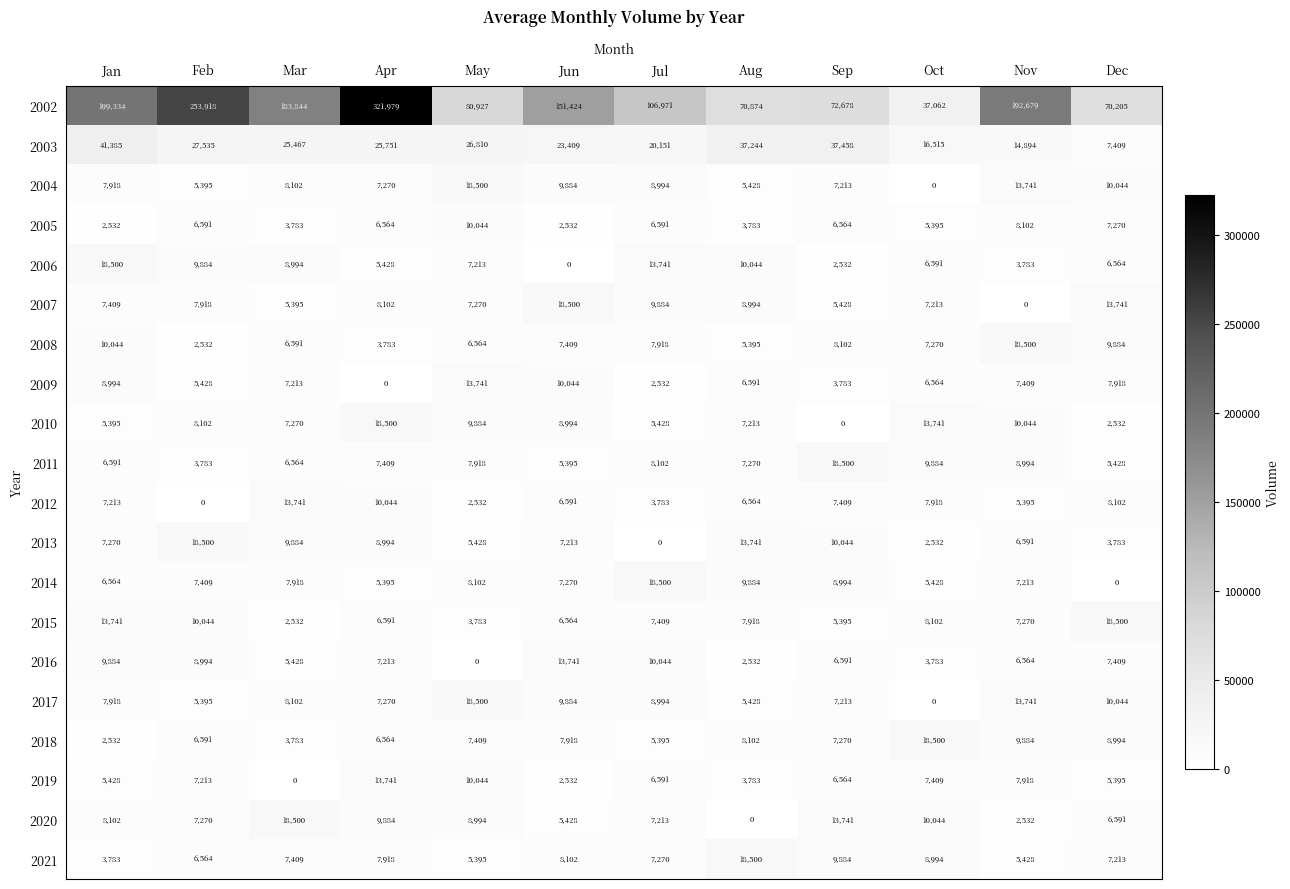

What is the spread (max minus min) of values at Sep?

72678